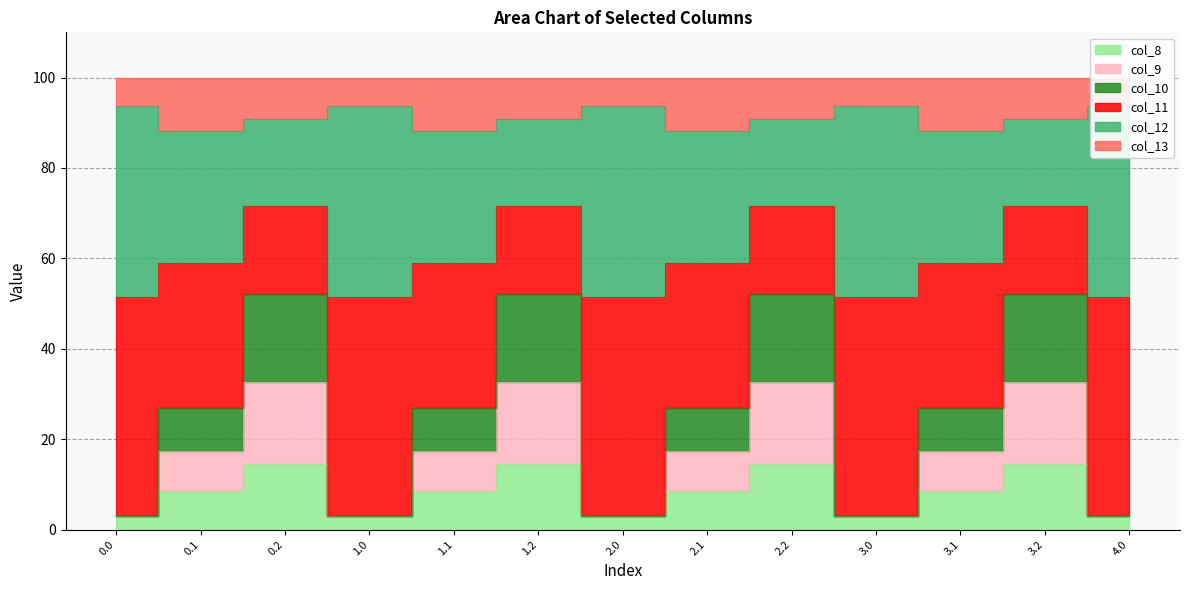

What is the label of the 6th point from the left?

1.2